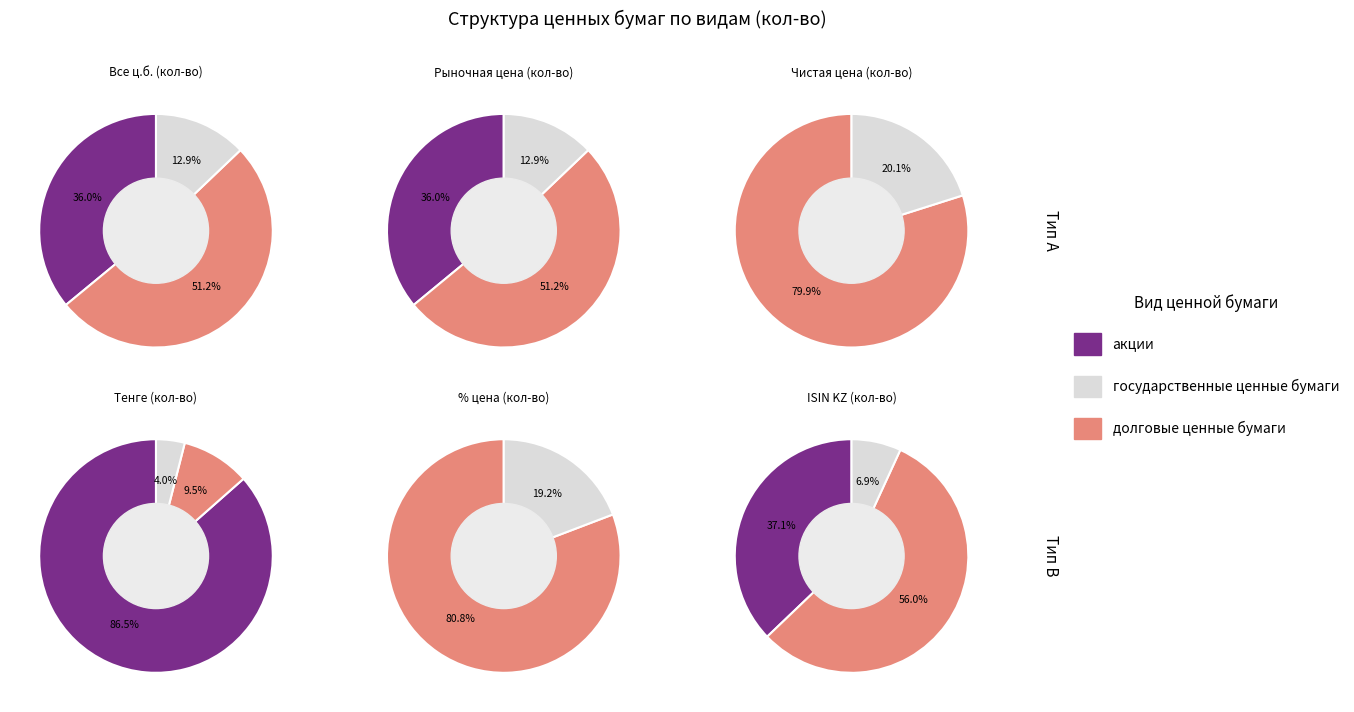

Rank the categories by value from highest to lowest.

долговые ценные бумаги, акции, государственные ценные бумаги